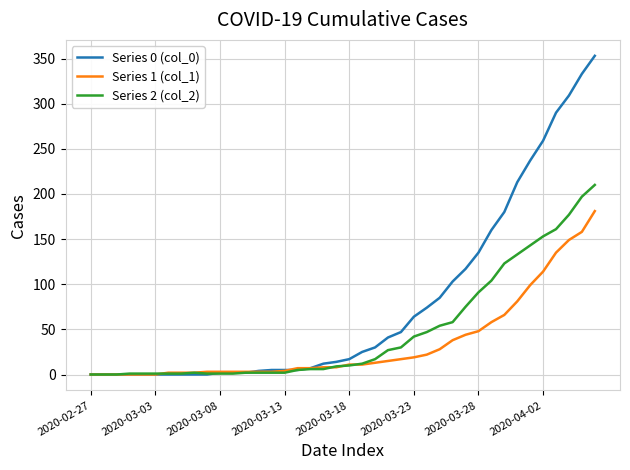

Rank the series by their maximum value, from highest to lowest.

Series 0 (col_0), Series 2 (col_2), Series 1 (col_1)